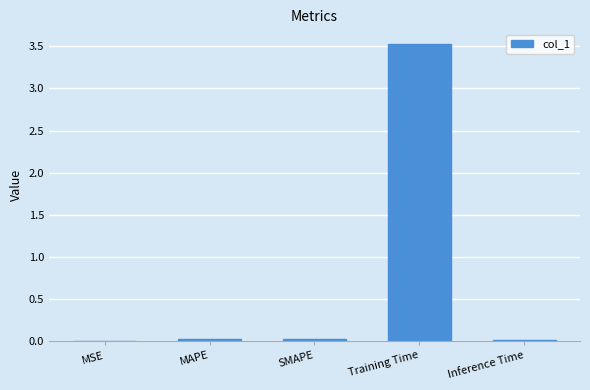

How many distinct data groups are displayed?

1